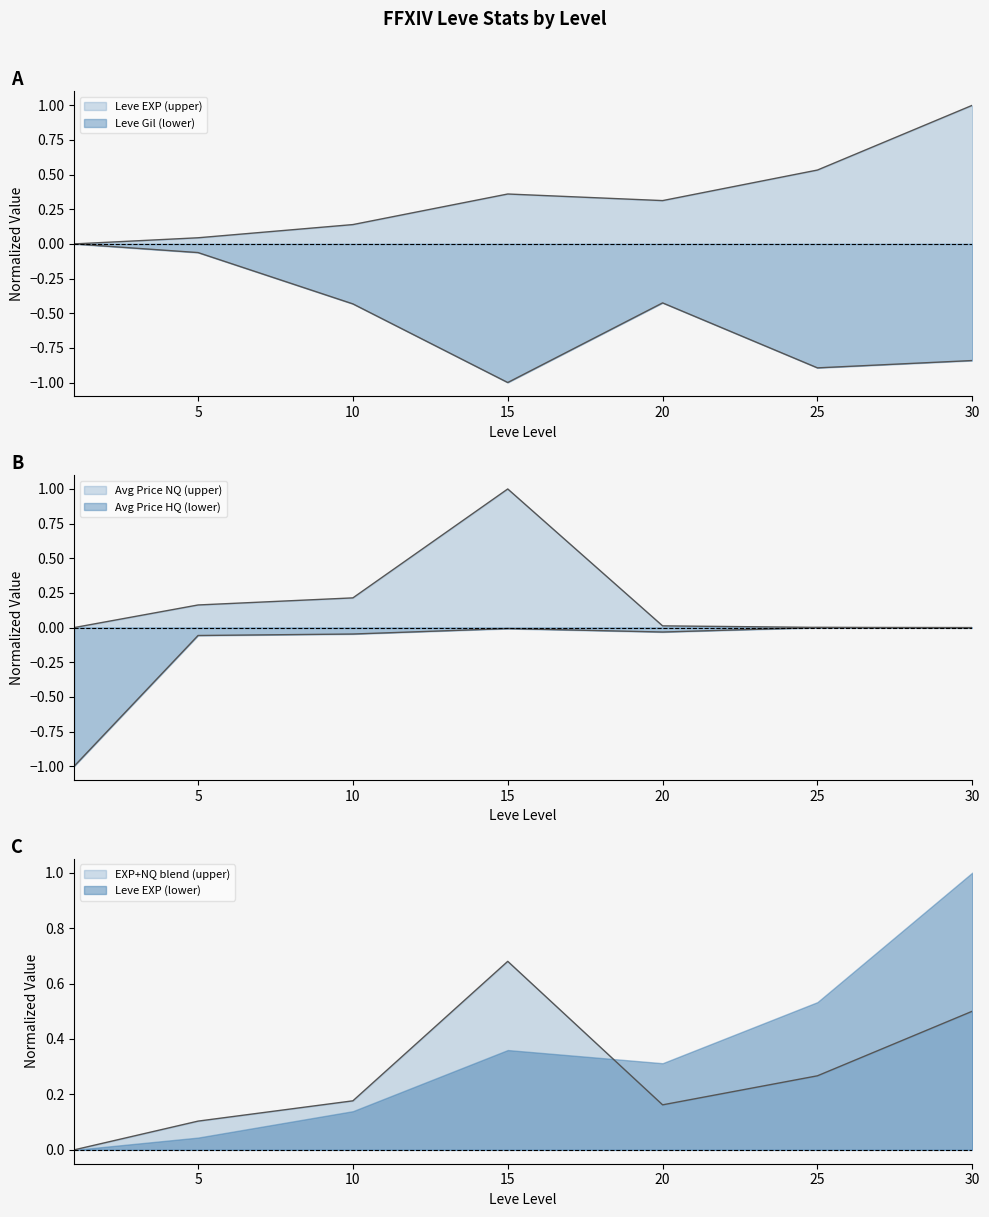

True or false: Leve EXP has a value of 0.0 at 5.

True